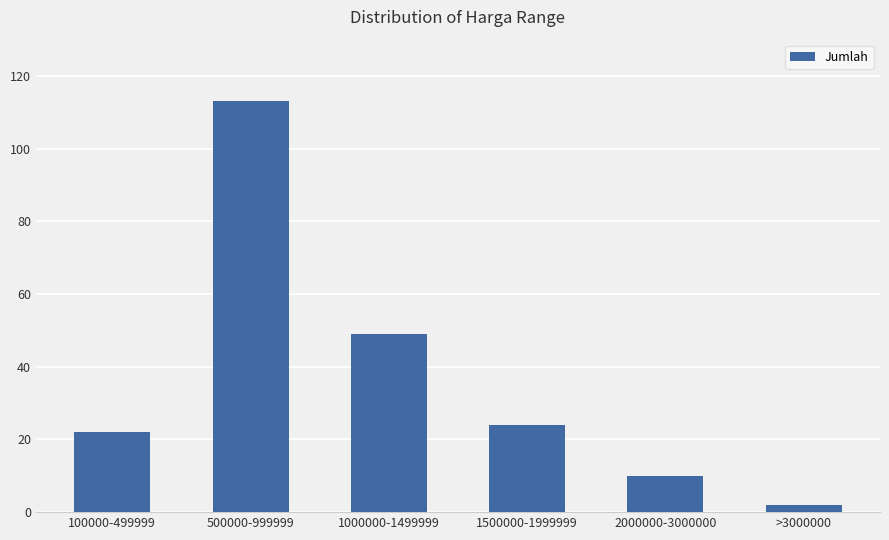

Are the bars grouped side by side (vs. stacked)?

No